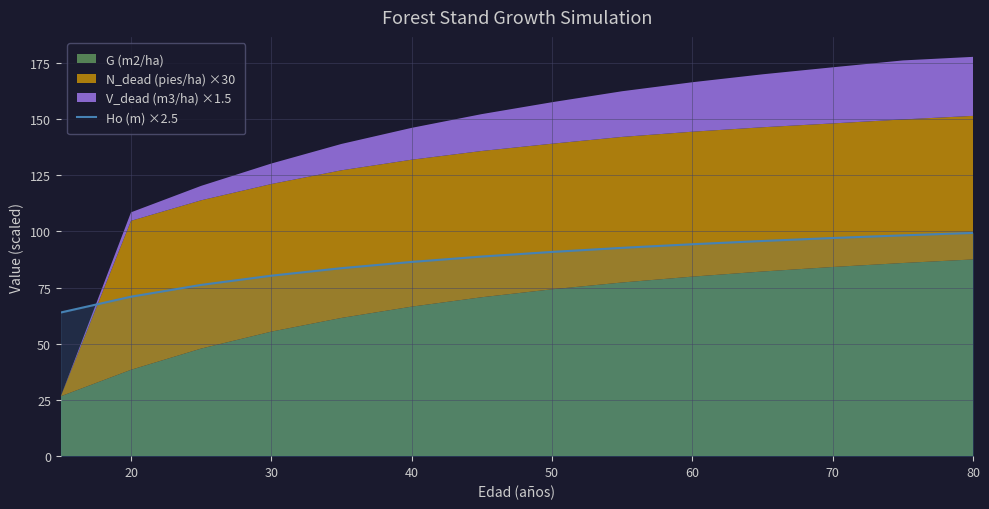

Reading left to right, extract all data points from this chart.

63.9	71.0	76.2	80.3	83.7	86.4	88.8	90.9	92.7	94.3	95.8	97.1	98.3	99.4